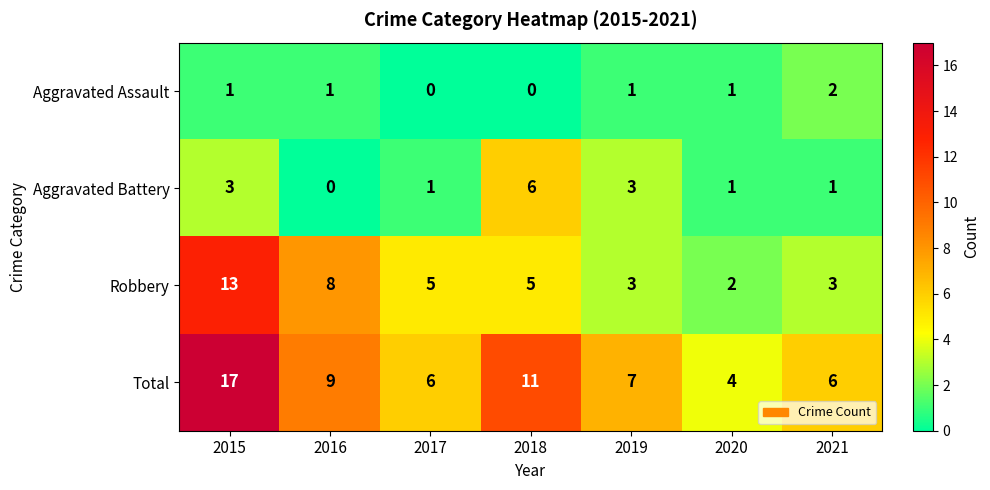

Rank the series by their average value, from highest to lowest.

Total, Robbery, Aggravated Battery, Aggravated Assault